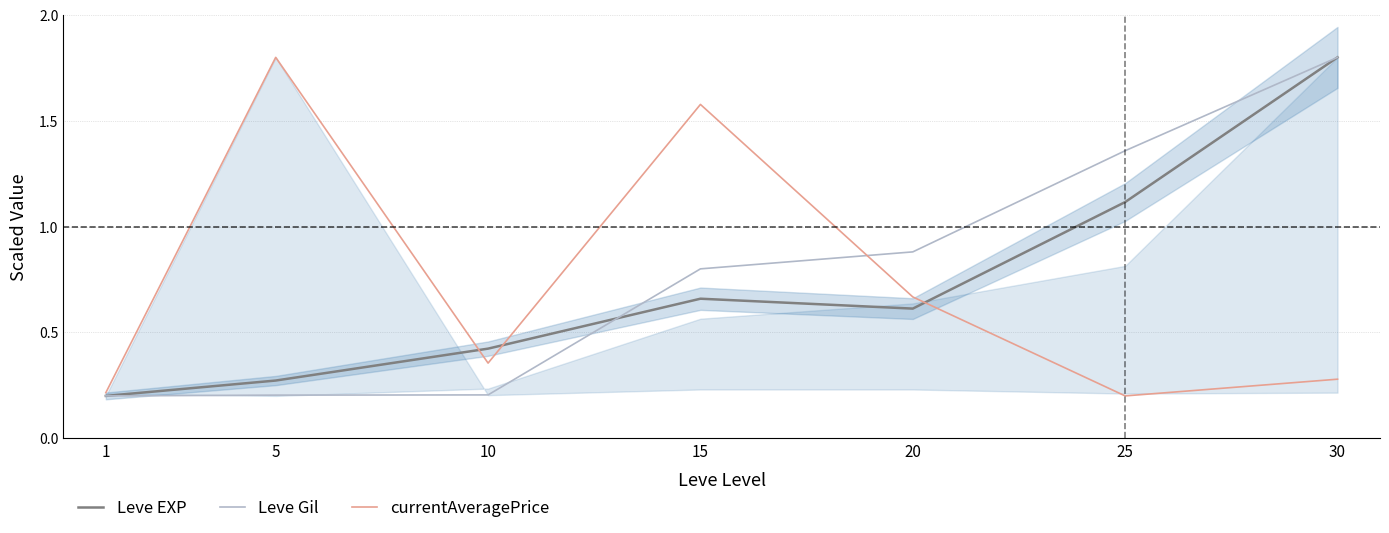

In currentAveragePrice, how many points are higher than both neighbors (excluding endpoints)?

2